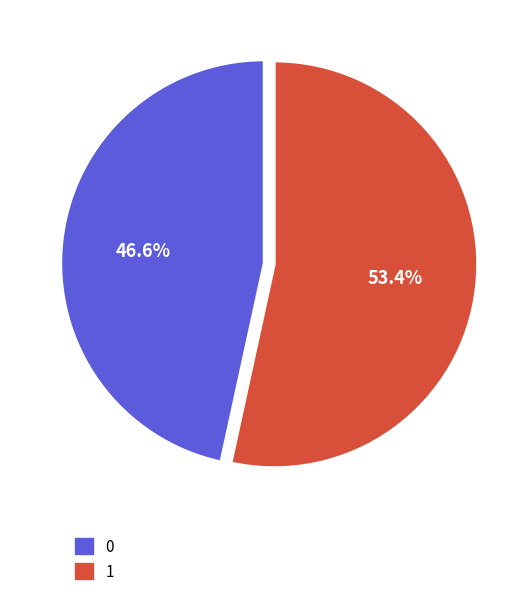

What percentage is the 1 slice, to the nearest percent?

53%